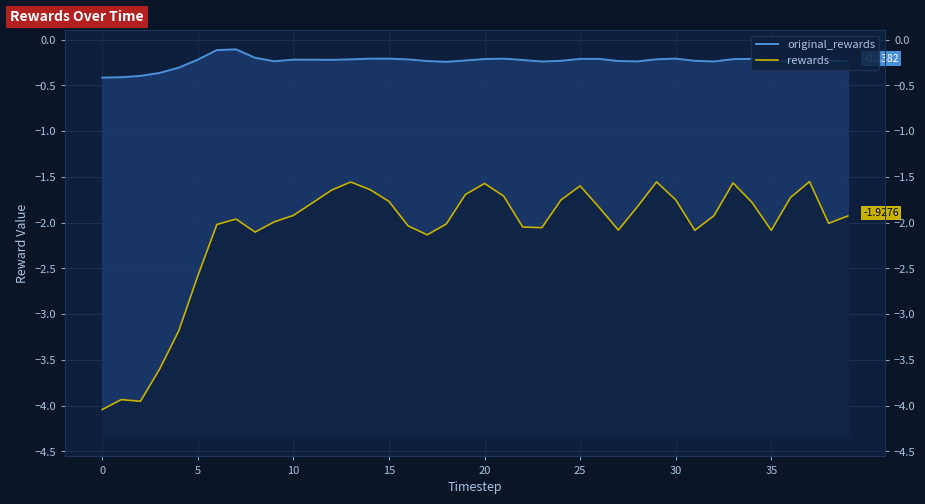

What is the label of the 14th point from the right?

26